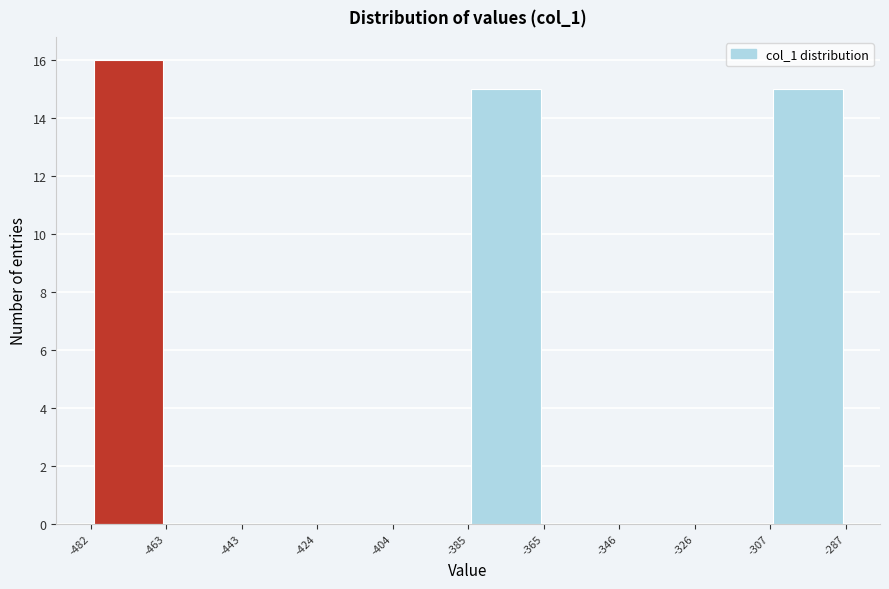

Reading left to right, list every bar in this chart as the range it spans on the x-axis followed by its height. The values are not printed on the chart, so give them approximately, as read against the axis.

-482 to -463: 16
-463 to -443: 0
-443 to -424: 0
-424 to -404: 0
-404 to -385: 0
-385 to -365: 15
-365 to -346: 0
-346 to -326: 0
-326 to -307: 0
-307 to -287: 15